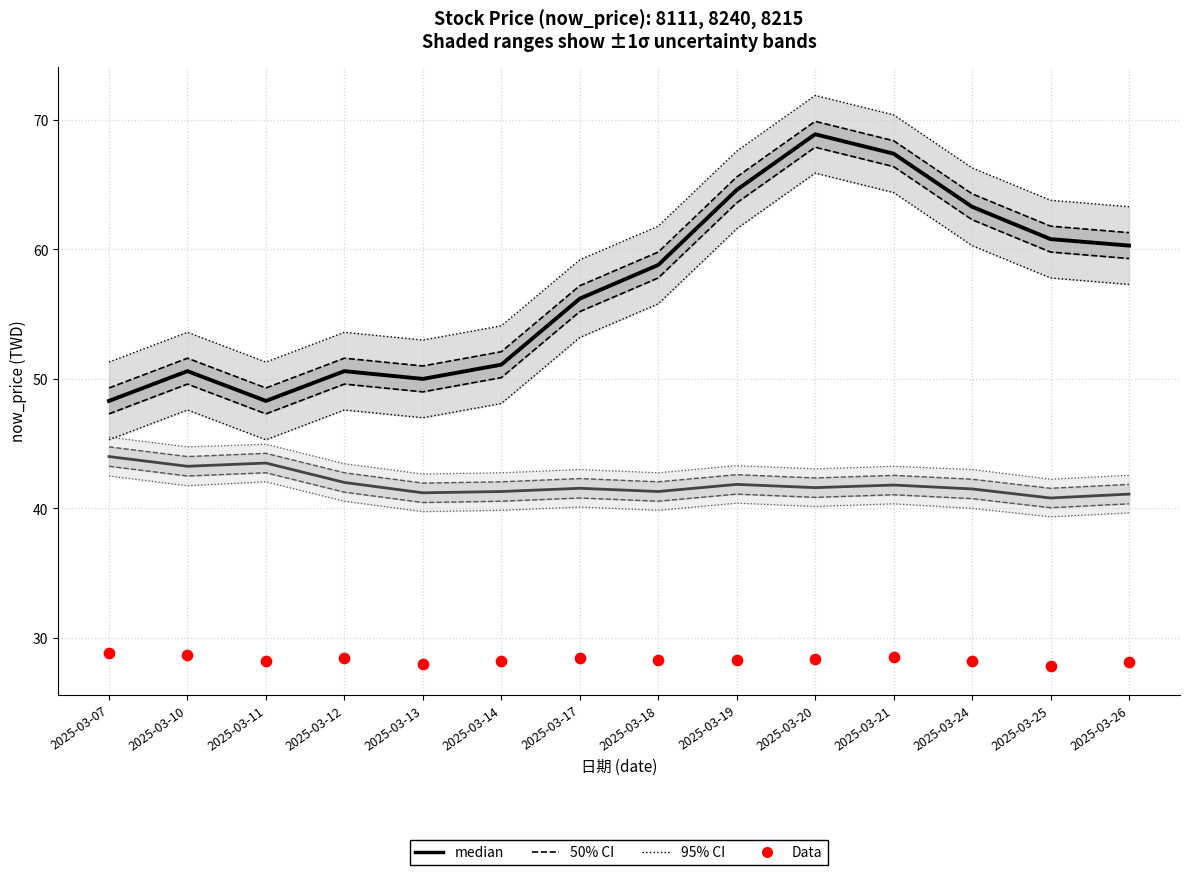

Which series has the largest Y range (max minus min)?

median (8111)